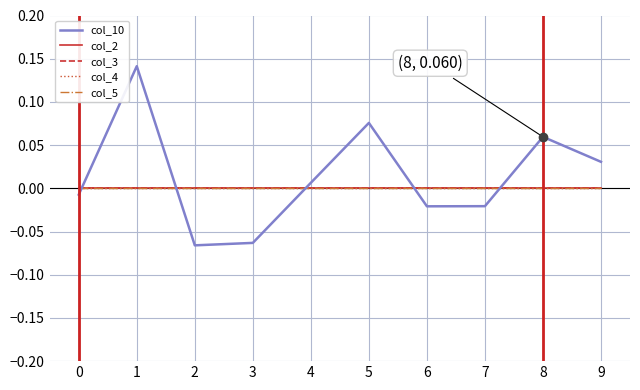

What is the greatest value displayed?

0.1